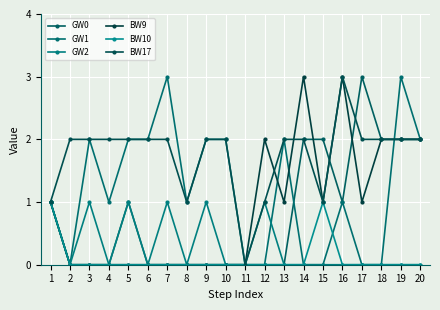

How many BW17 values are between 2 and 3?

15